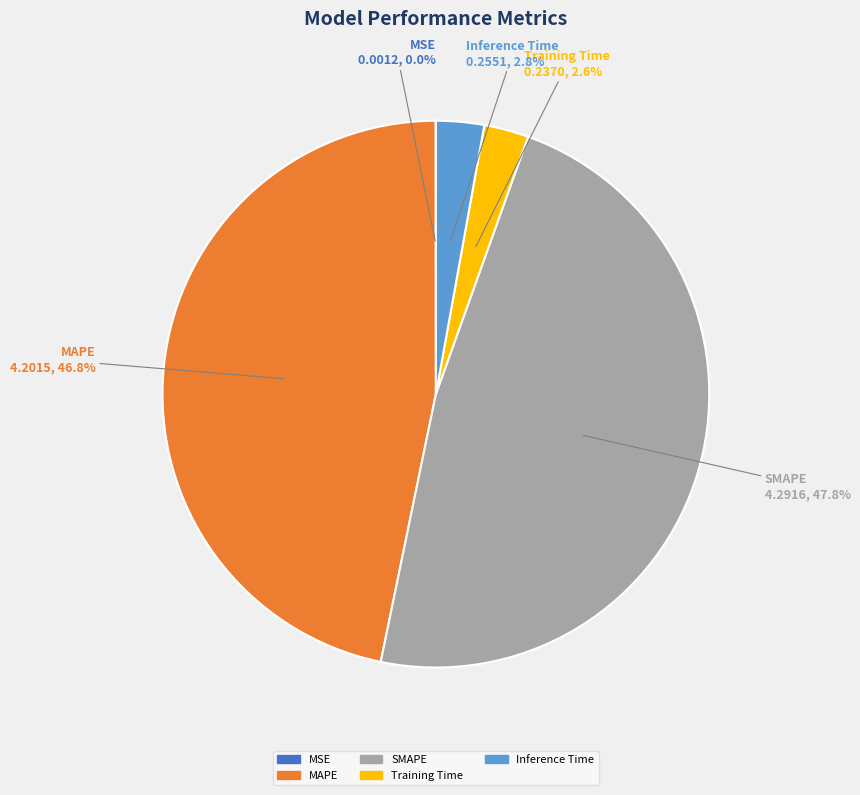

Does Training Time represent more than half of the total?

No